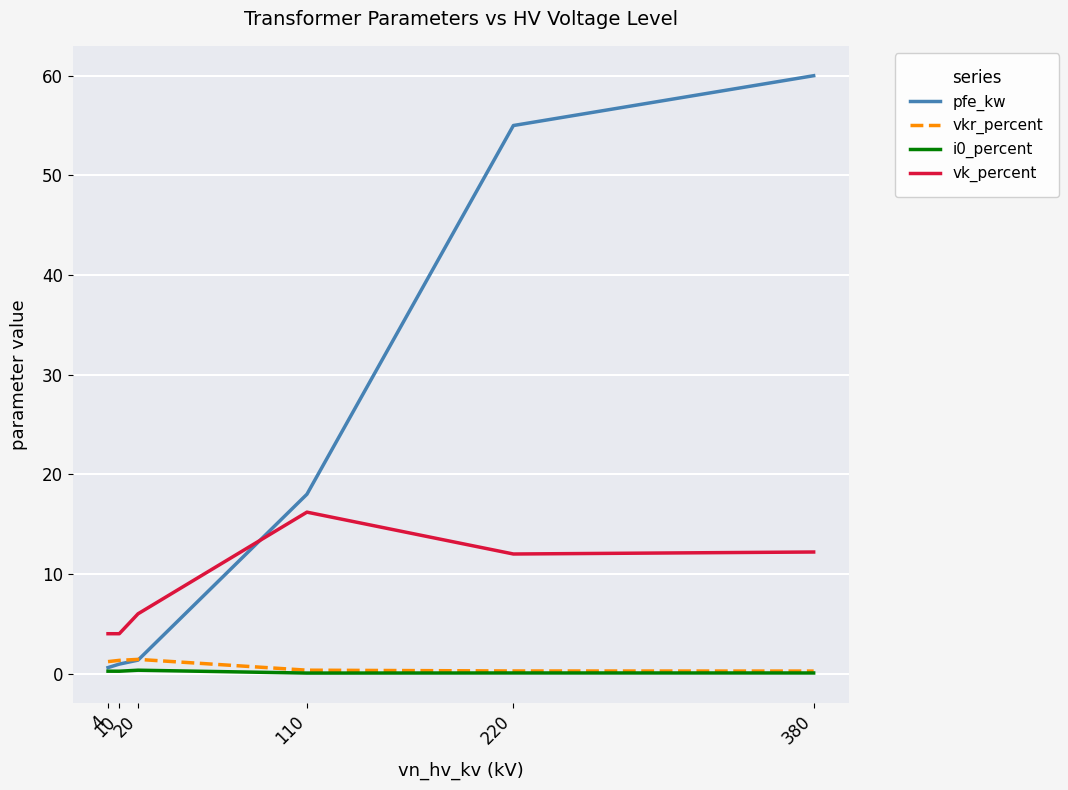

What is the sum of all vk_percent values?

54.4